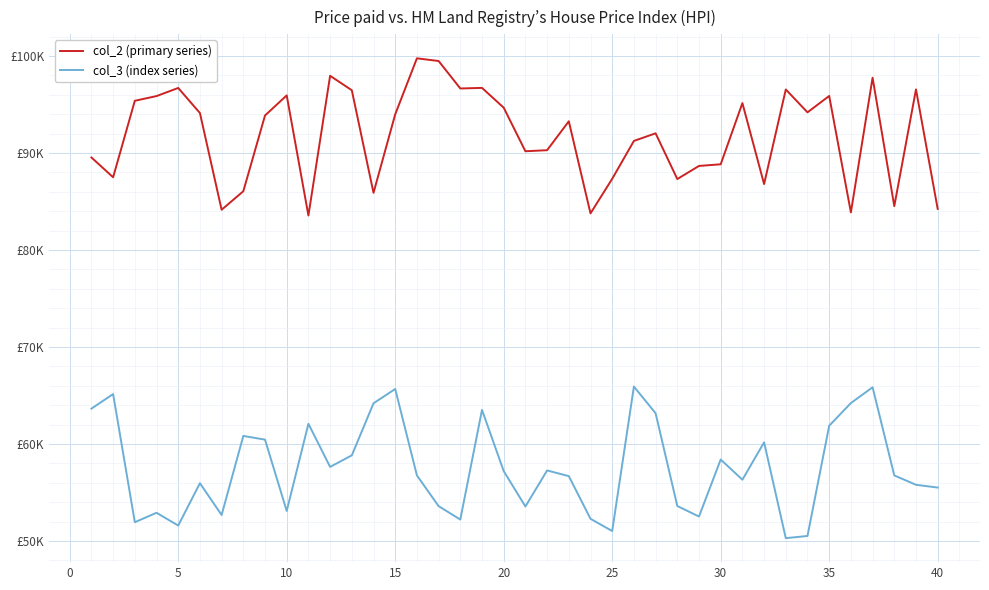

True or false: col_2 (primary series) and col_3 (index series) cross at least once.

False